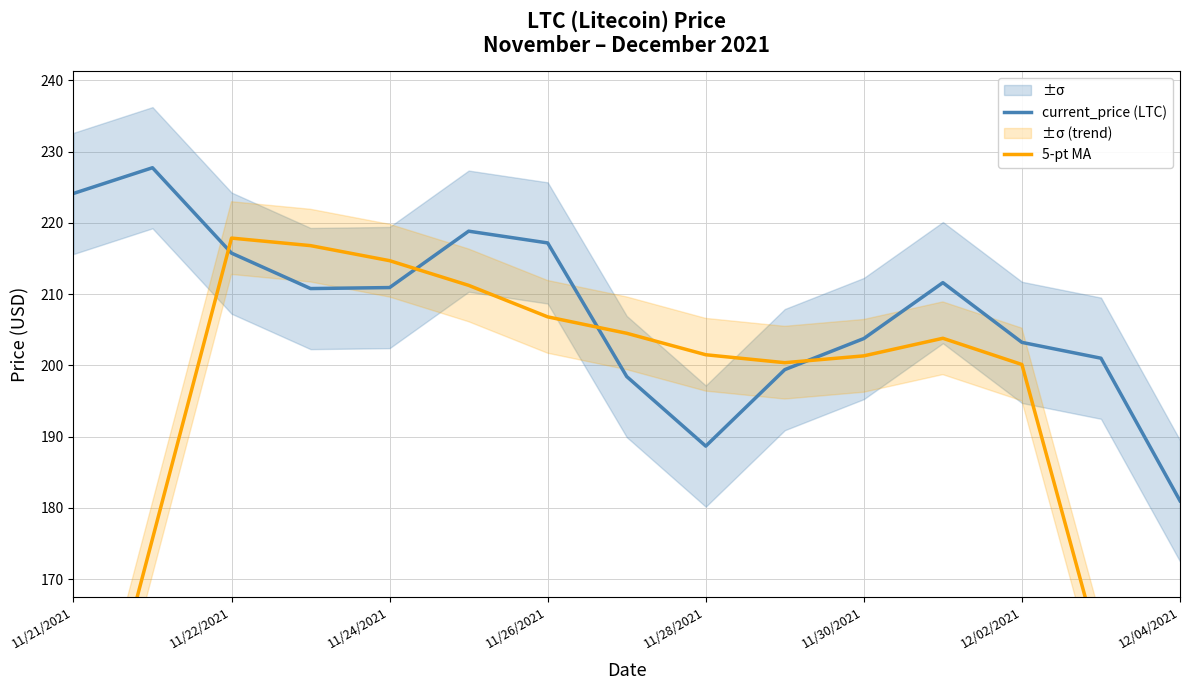

The value of current_price (LTC) at 11/30/2021 is 203.8. True or false?

True